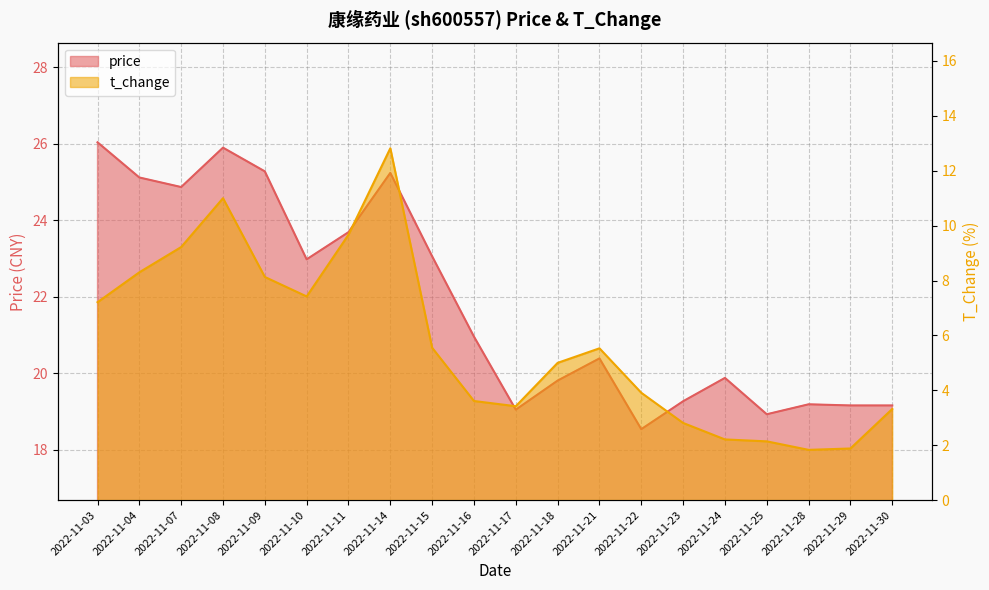

Reading left to right, what are all the values shown in this chart?

price: 26.0	25.1	24.9	25.9	25.3	23.0	23.7	25.2	23.1	21.0	19.1	19.8	20.4	18.5	19.3	19.9	18.9	19.2	19.2	19.2
t_change: 7.2	8.3	9.2	11.0	8.1	7.4	9.7	12.8	5.5	3.6	3.4	5.0	5.5	3.9	2.8	2.2	2.1	1.8	1.9	3.3